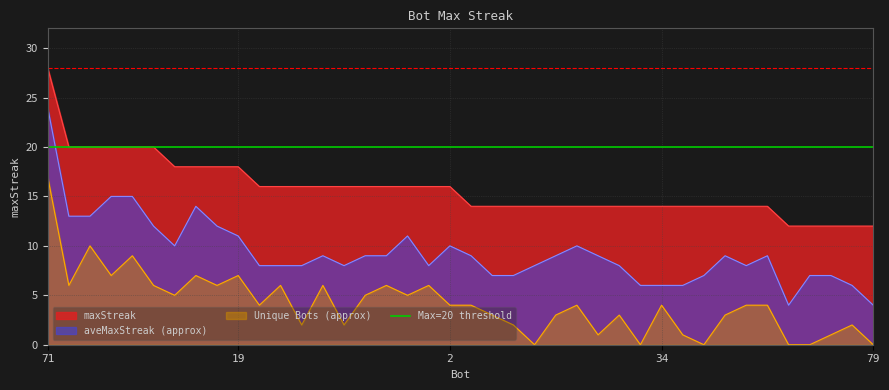

What is the label of the 13th point from the right?

47